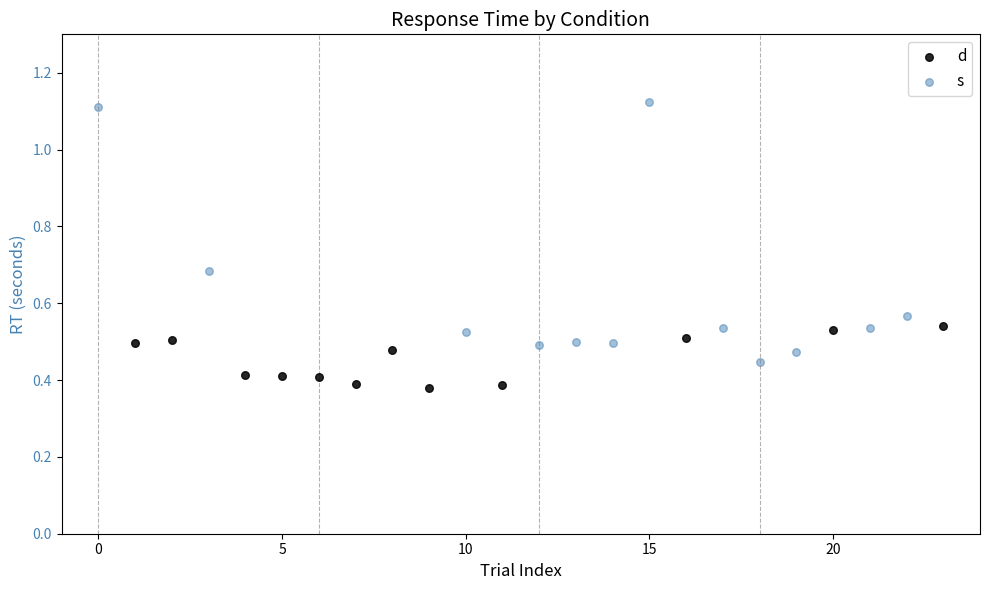

Which series has the largest Y range (max minus min)?

s